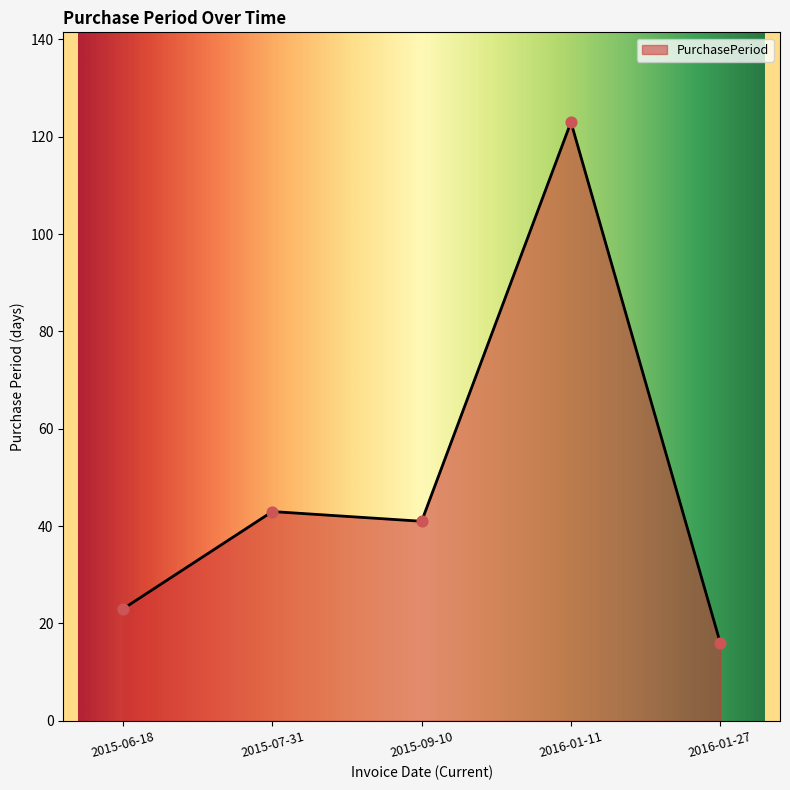

What is the change in value from 2015-06-18 to 2016-01-11?

+100